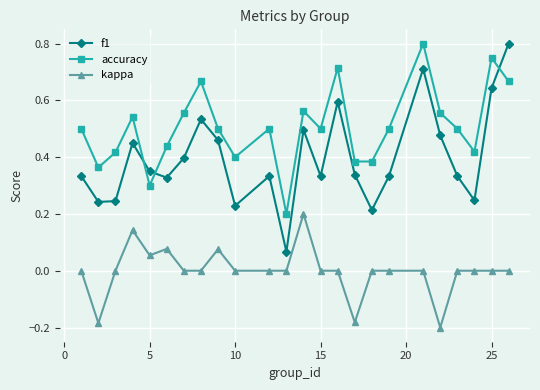

True or false: accuracy and kappa intersect in this chart.

False